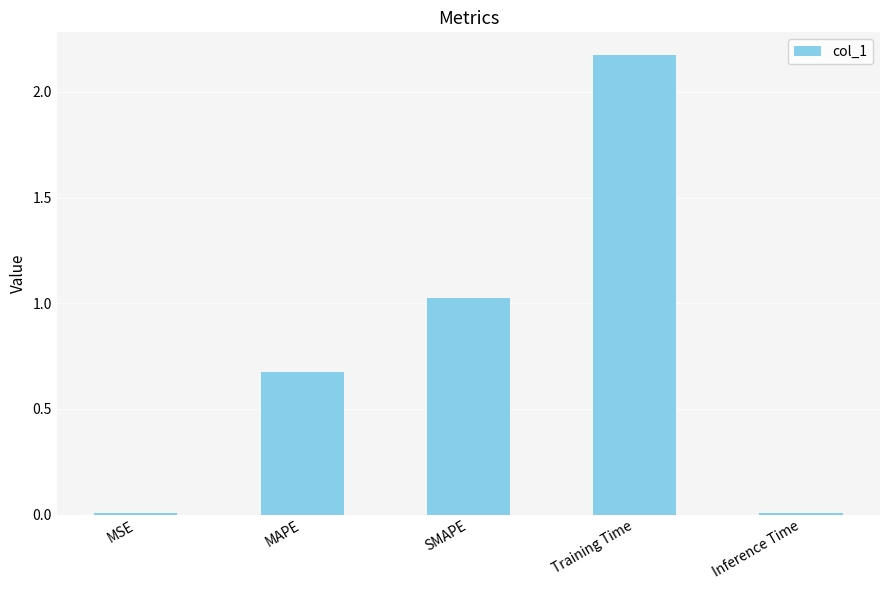

Which category has the highest value across all series?

Training Time